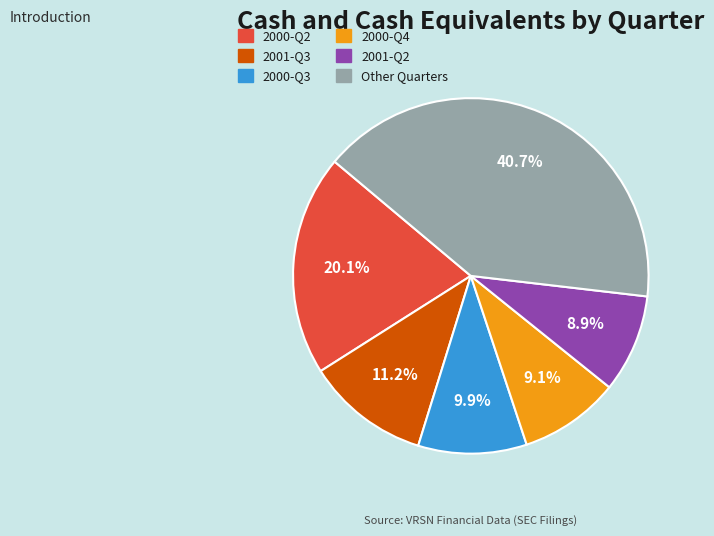

Is there a majority slice in this chart?

No